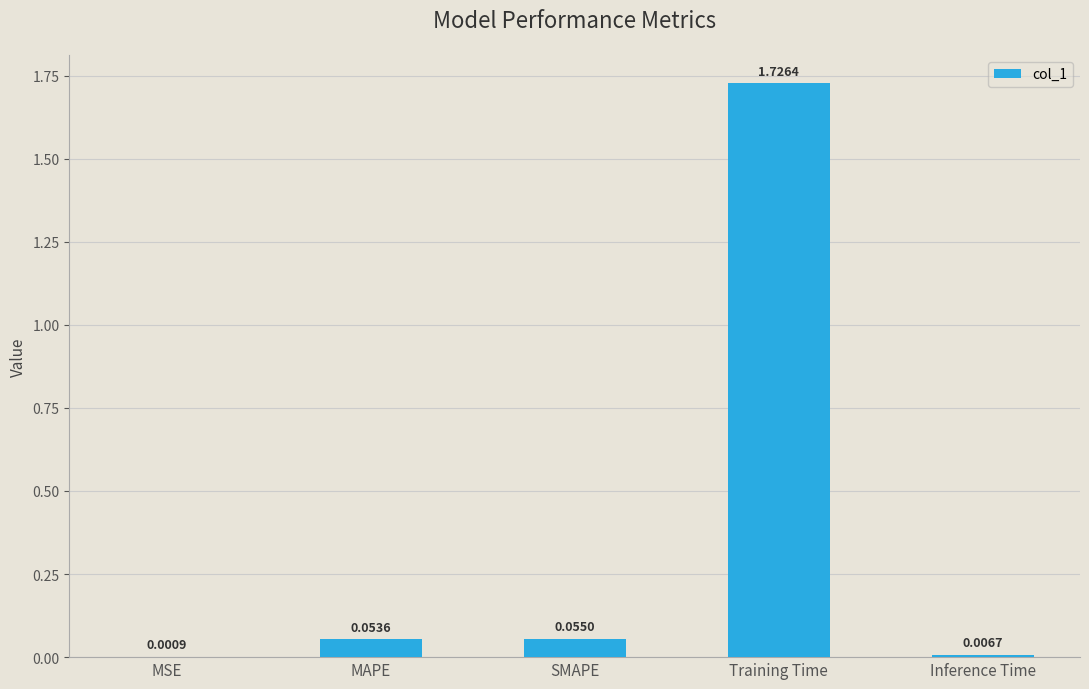

What is the sum of all values?

1.8